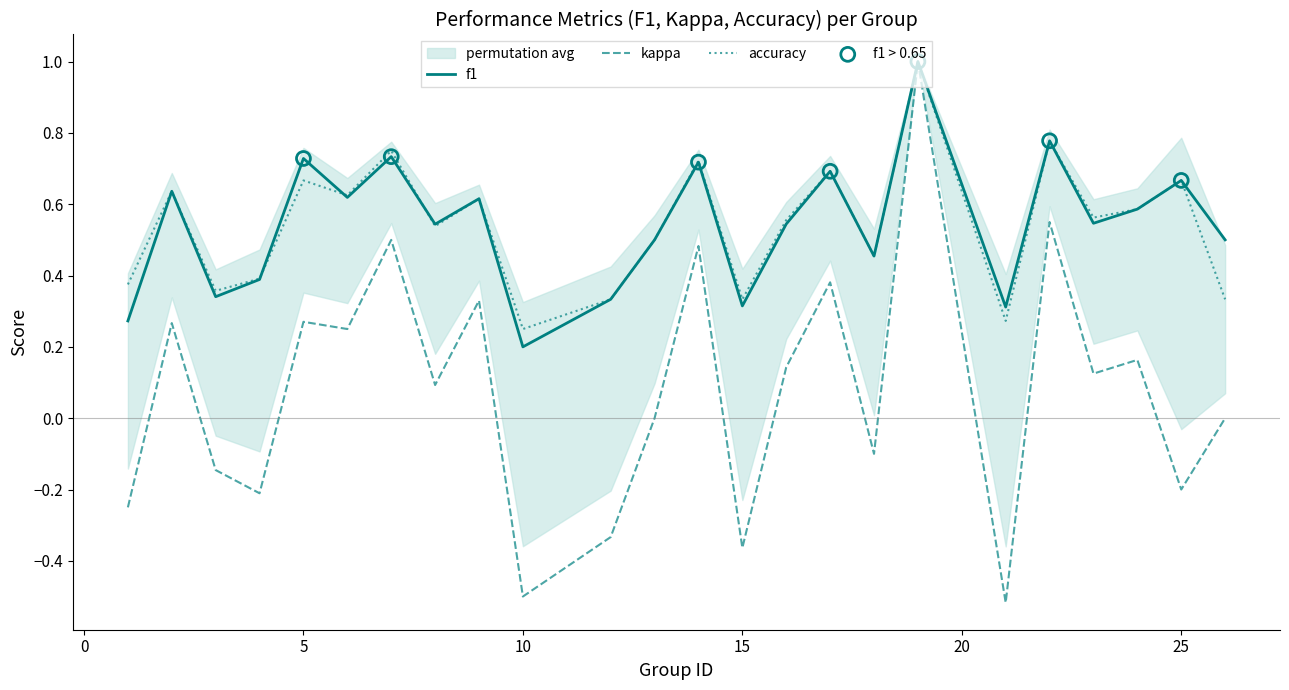

Which series contains the lowest Y value?

kappa